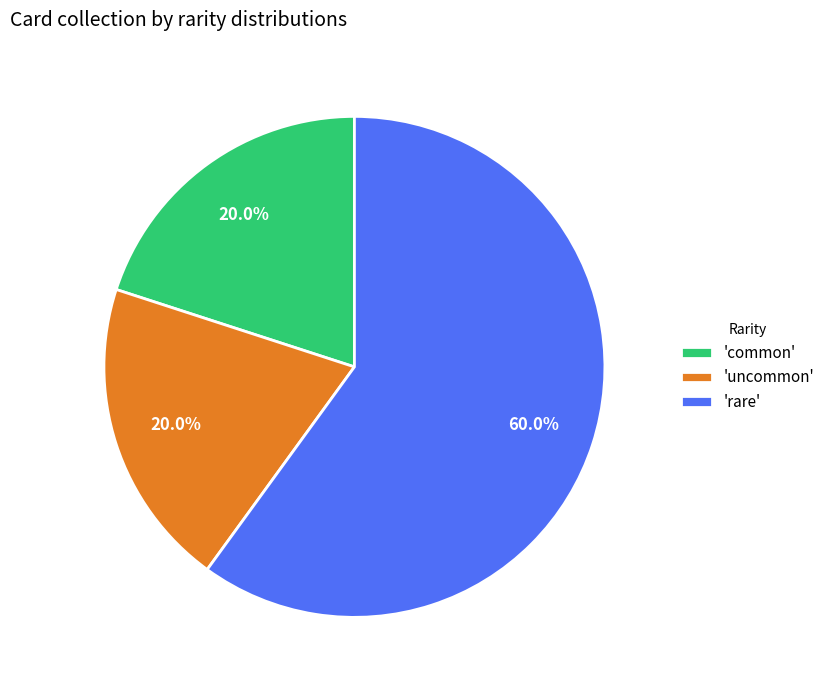

Is there a majority slice in this chart?

Yes